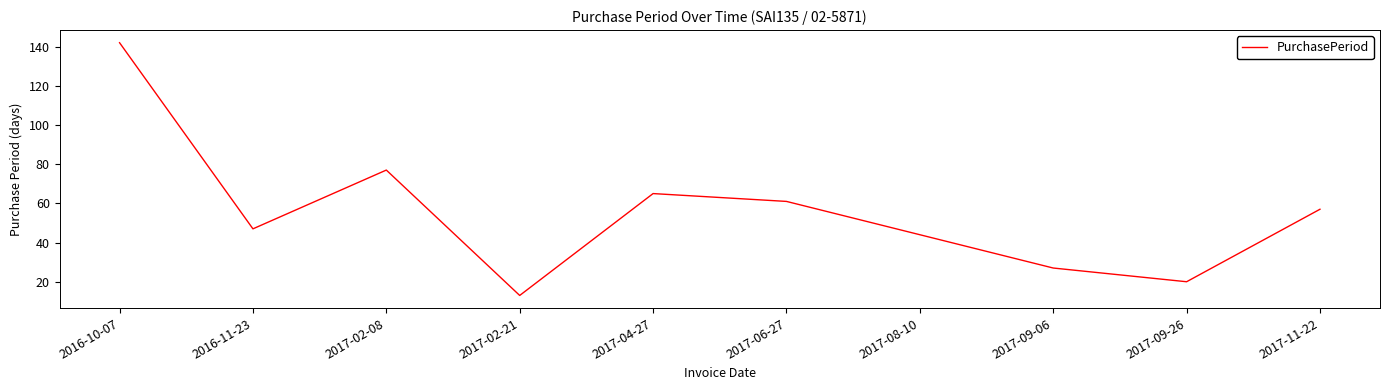

The value at 2017-02-08 is 122. True or false?

False